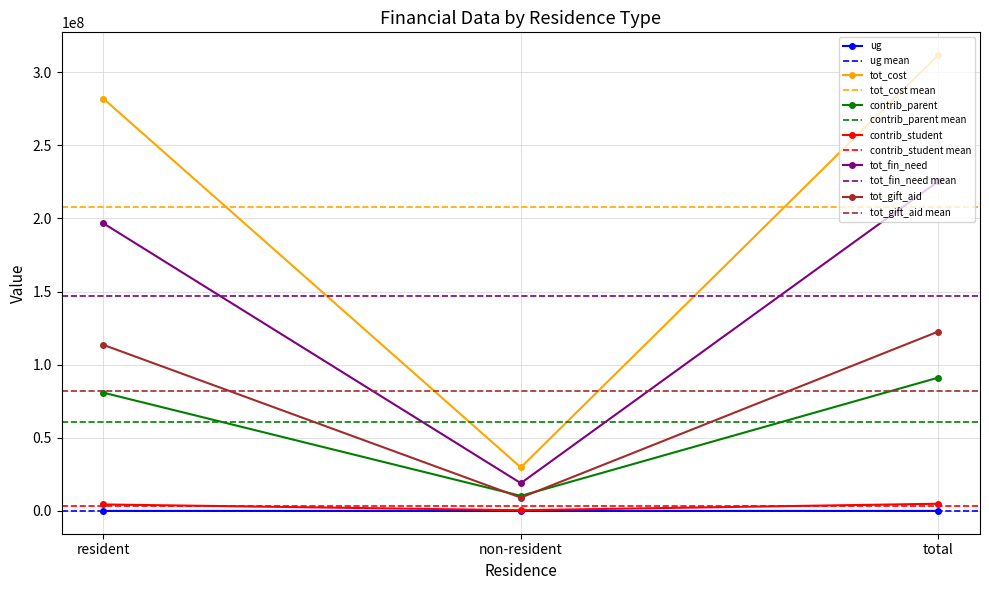

What is the approximate value of ug at non-resident?

665.0